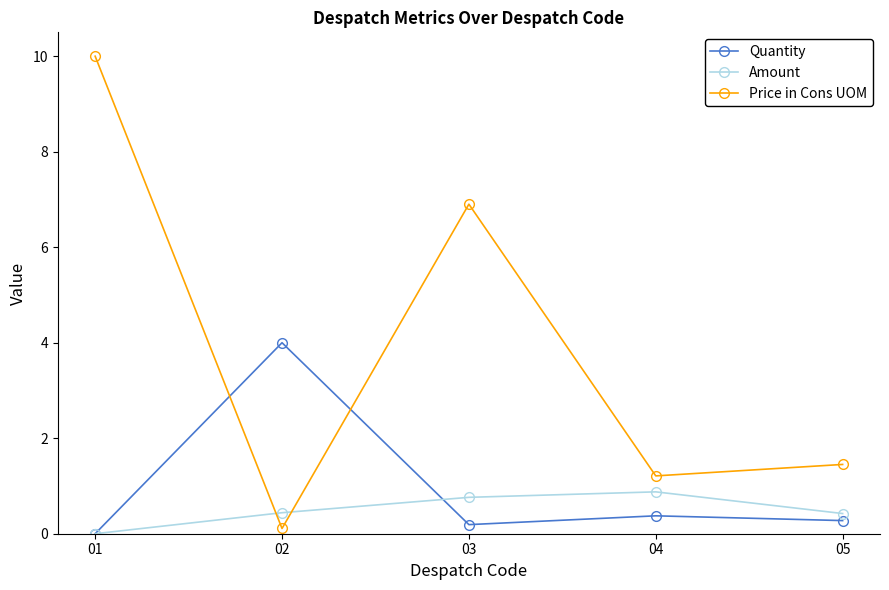

At which category does the chart reach its minimum across all series?

01